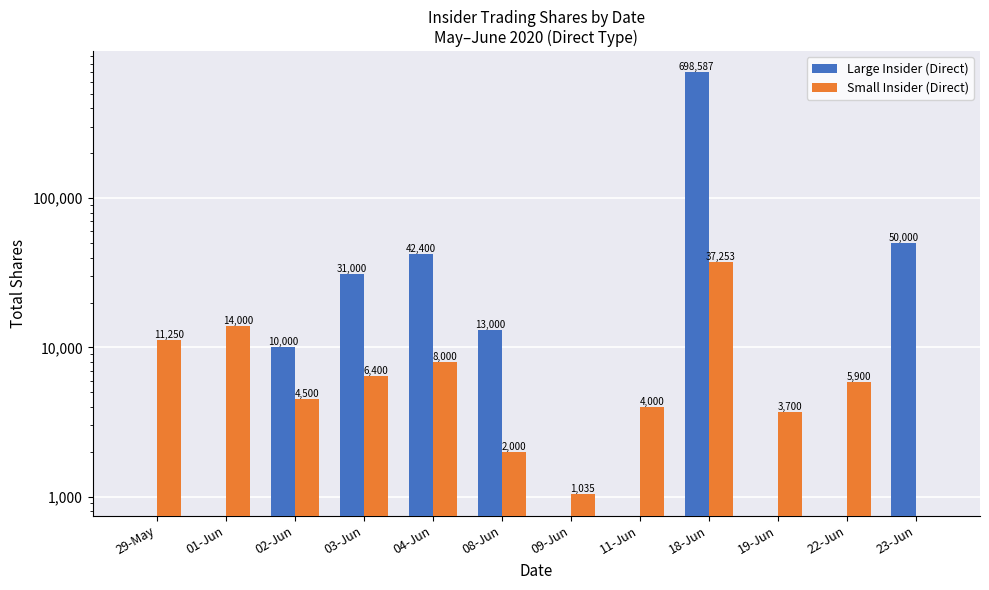

At how many categories does at least one series exceed 234672?

1